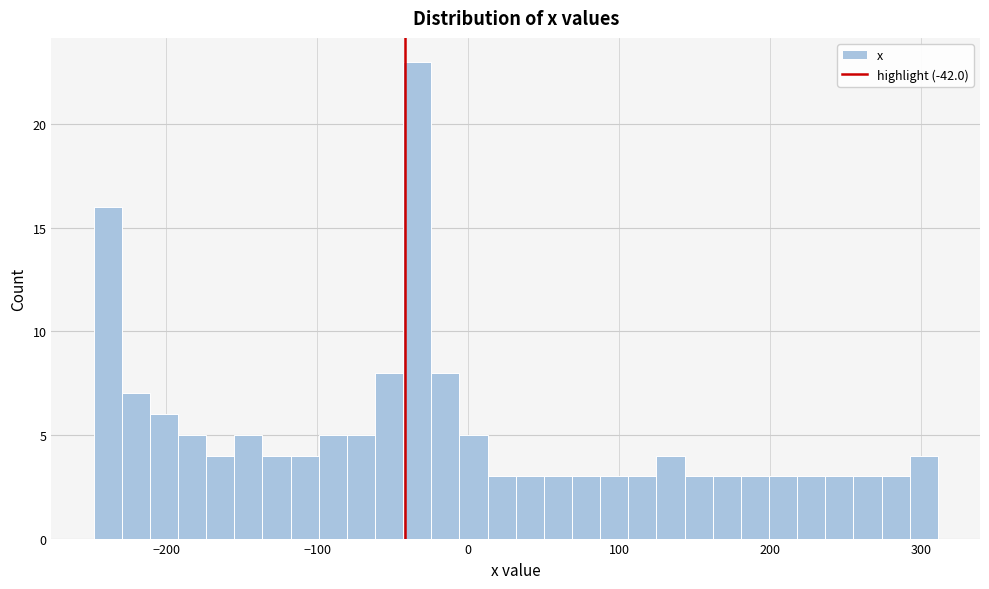

Around what value on the x-axis is the tallest bar? Give the approximate position of its centre, as read against the axis.

-30